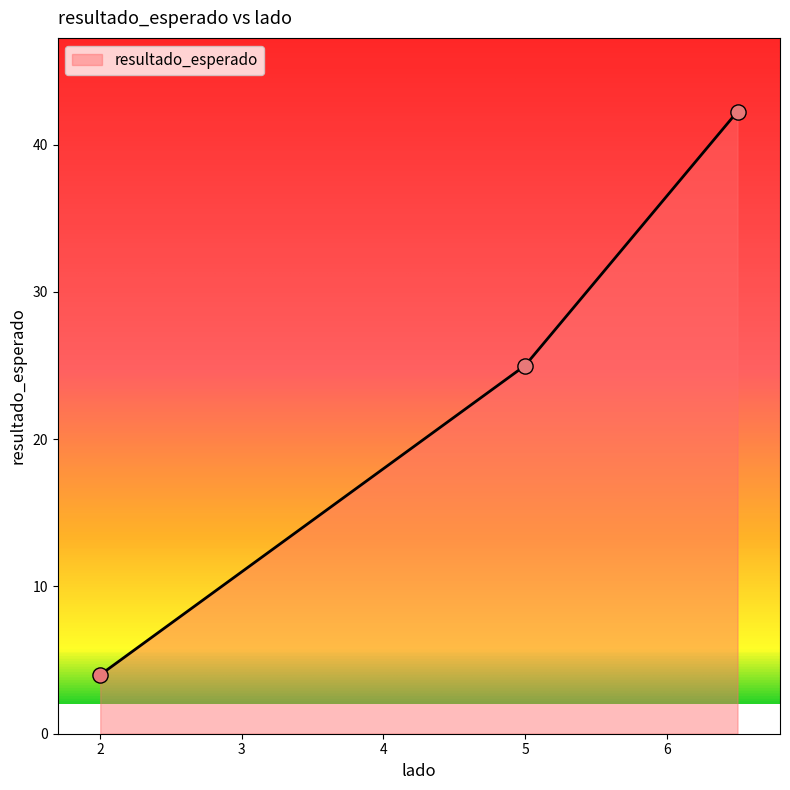

What is the average value?

23.8